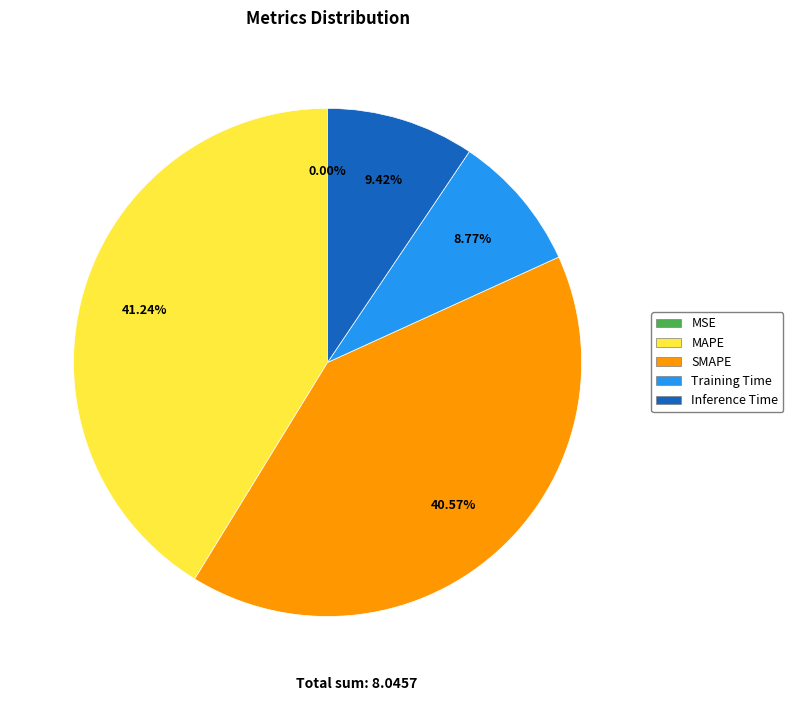

What is the largest slice in the pie chart?

MAPE